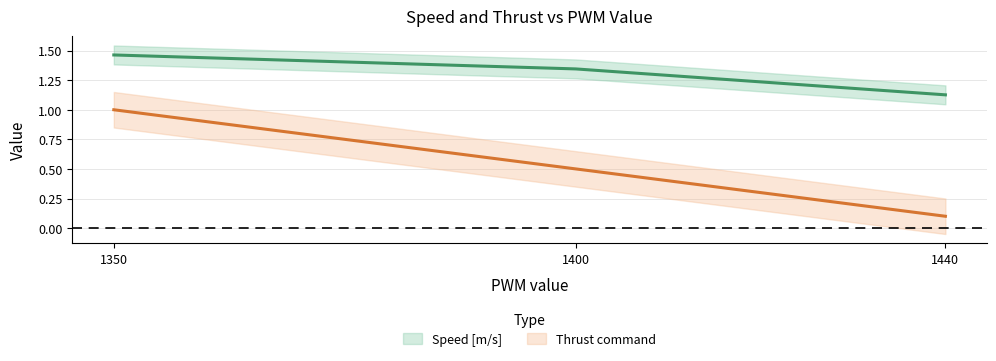

Reading left to right, list all the values displayed in this chart.

Speed [m/s]: 1440=1.1	1400=1.3	1350=1.5
Thrust command: 1440=0.1	1400=0.5	1350=1.0